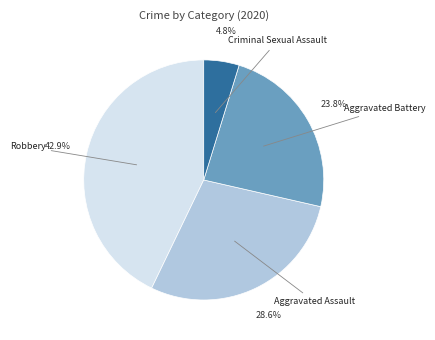

How many slices are in this pie chart?

4